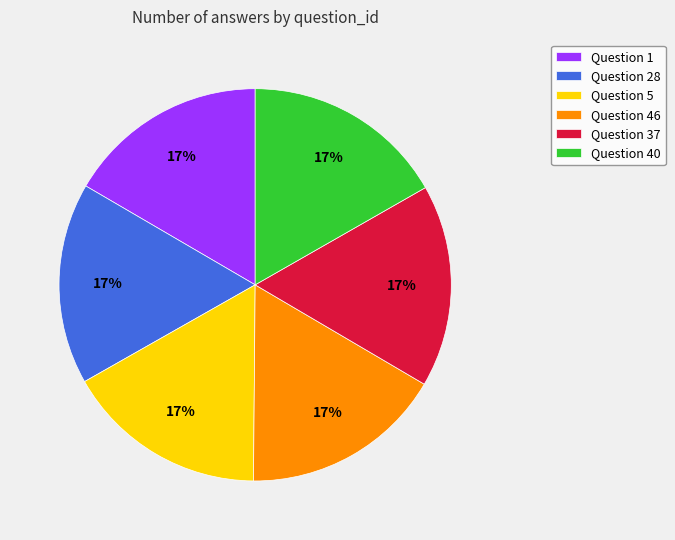

How many slices are in this pie chart?

6